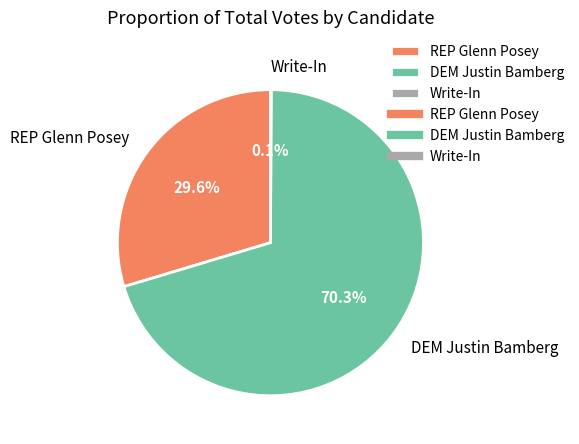

What is the largest slice in the pie chart?

DEM Justin Bamberg